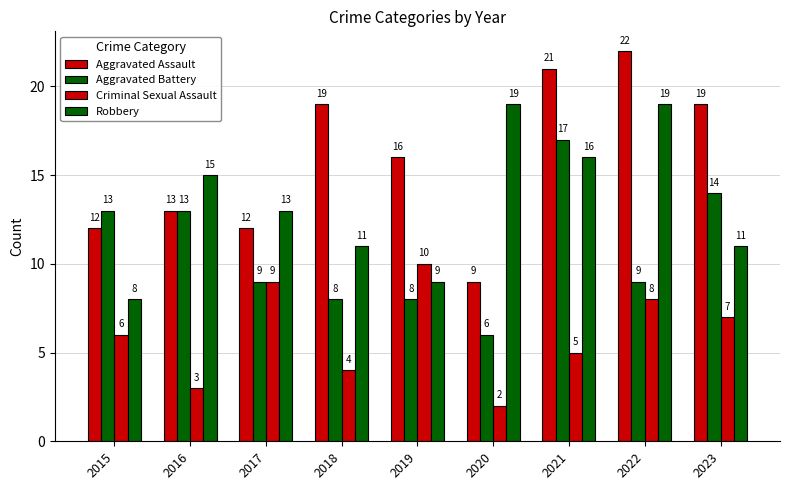

Count the number of categories in the chart.

9